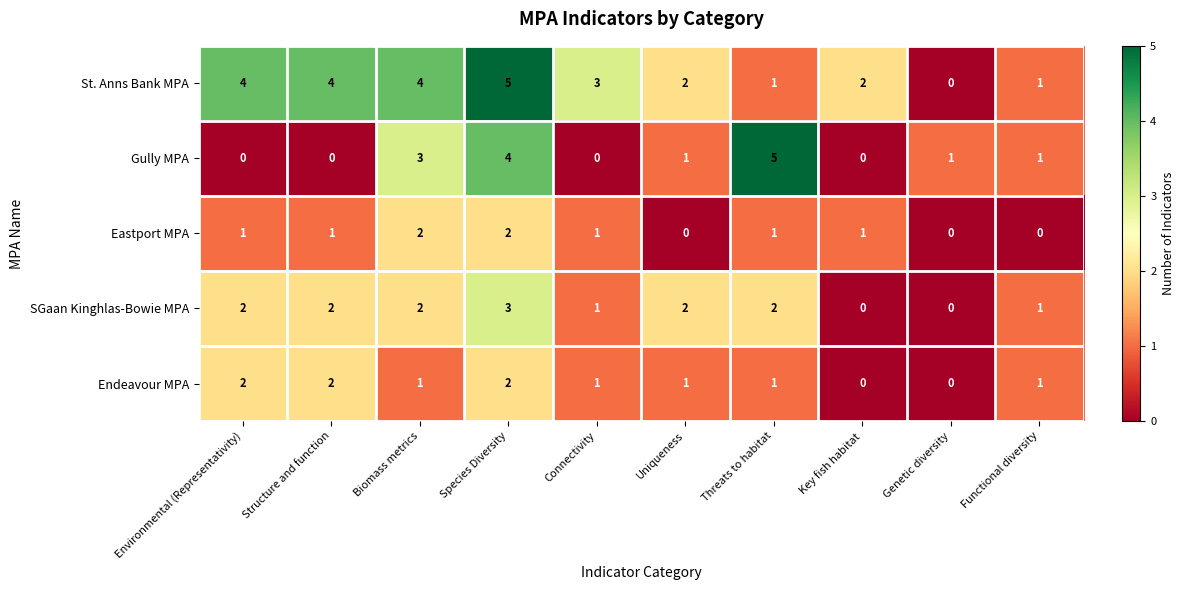

What is the total value across all series at Biomass metrics?

12